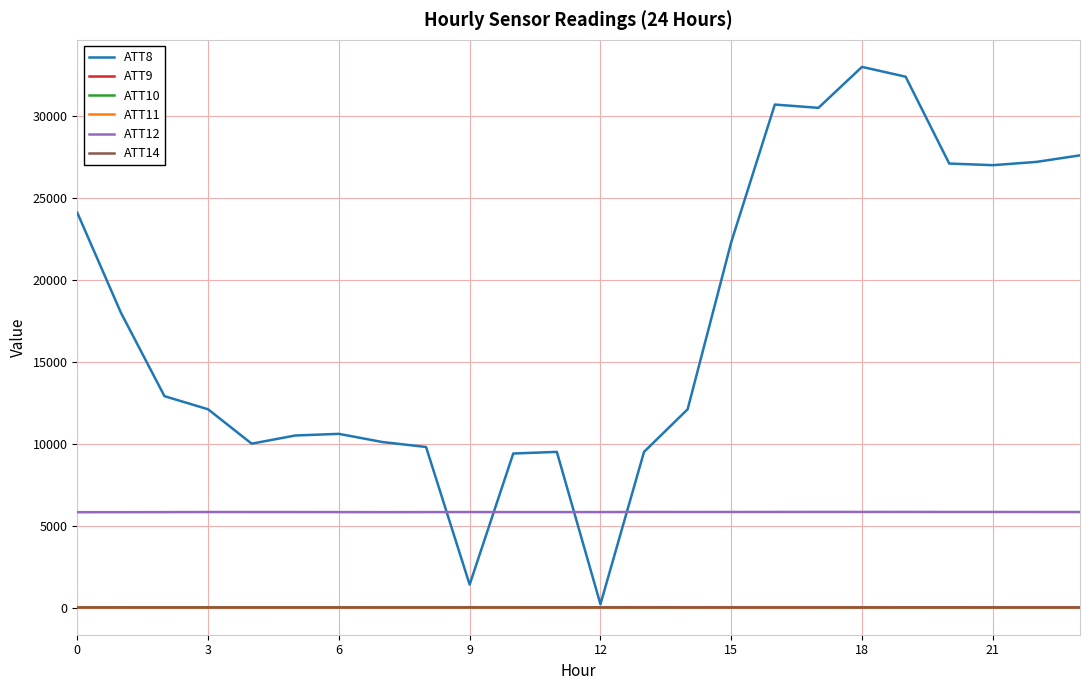

Which series has the largest total across all categories?

ATT8